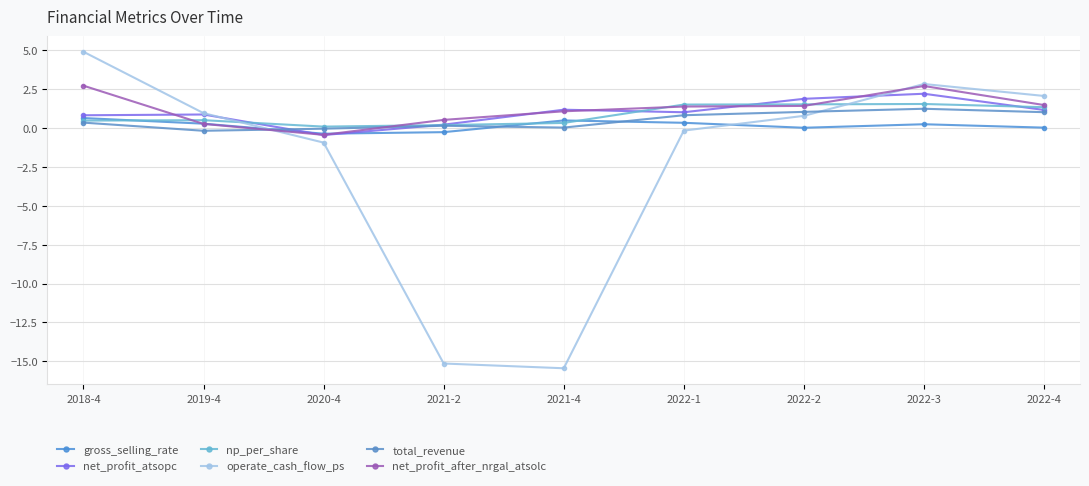

The net_profit_after_nrgal_atsolc series shows 0.5 at 2021-2. True or false?

True